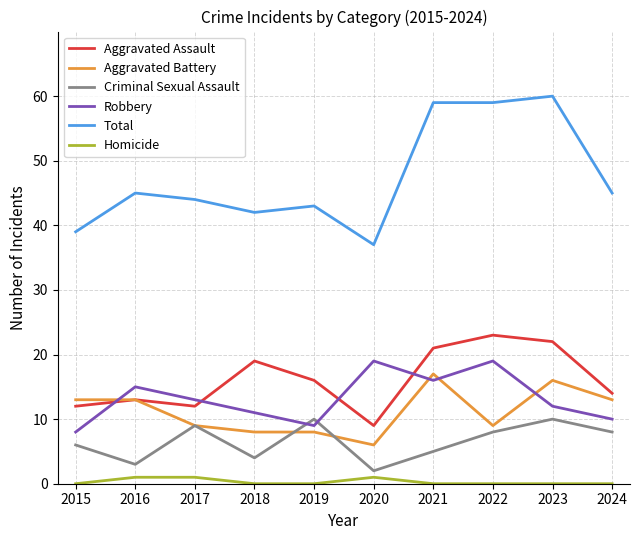

The value of Aggravated Assault at 2015 is 18. True or false?

False